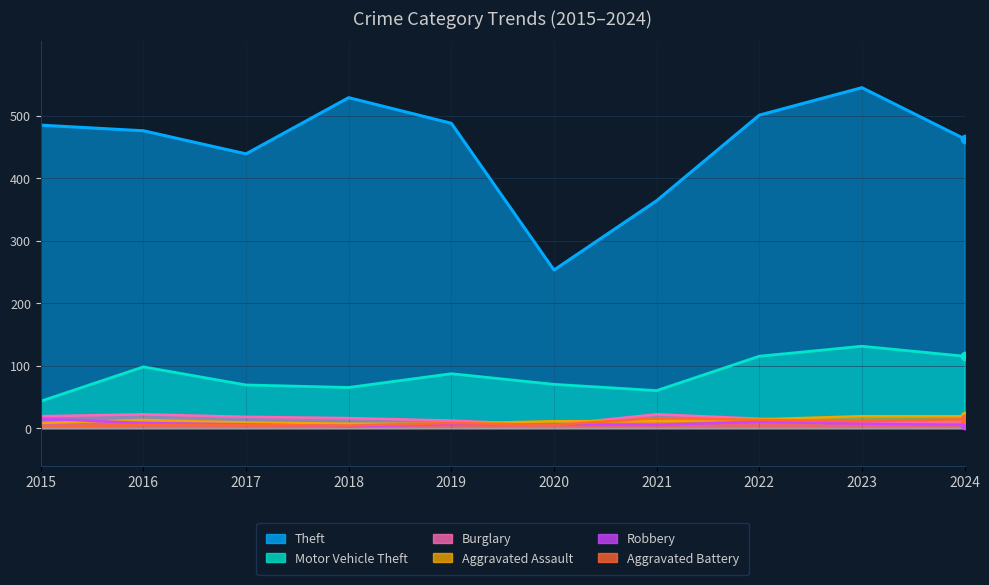

Which category has the lowest value across all series?

2018